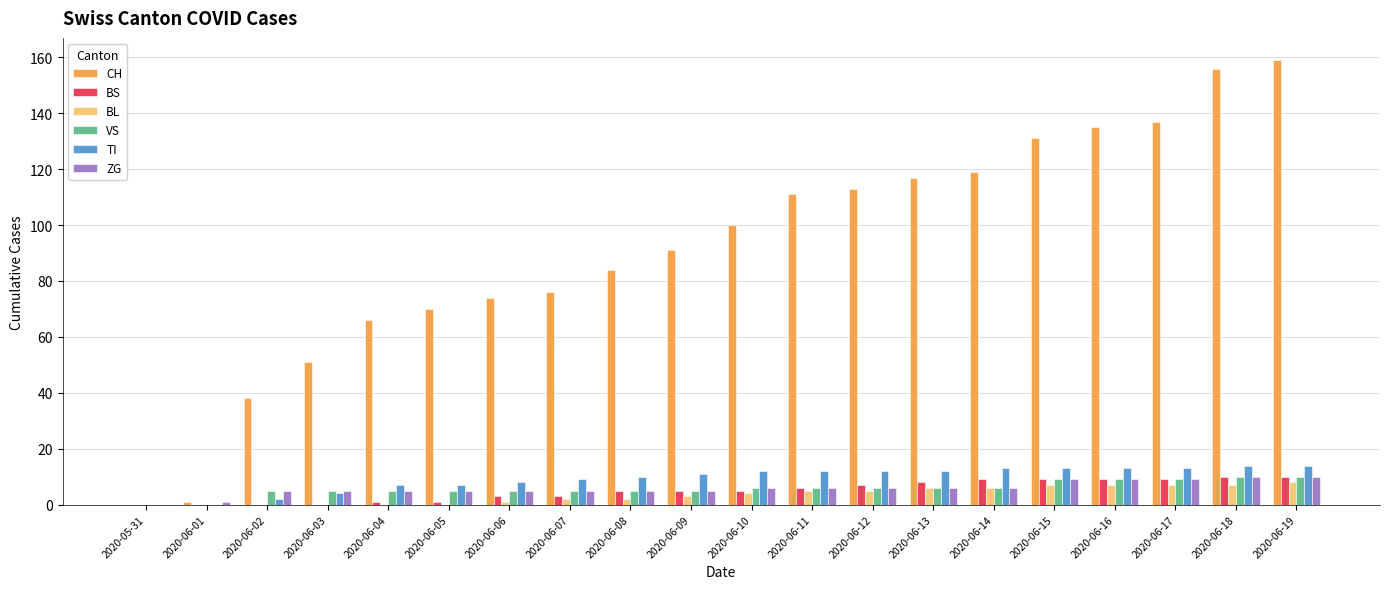

What is the greatest value displayed?

159